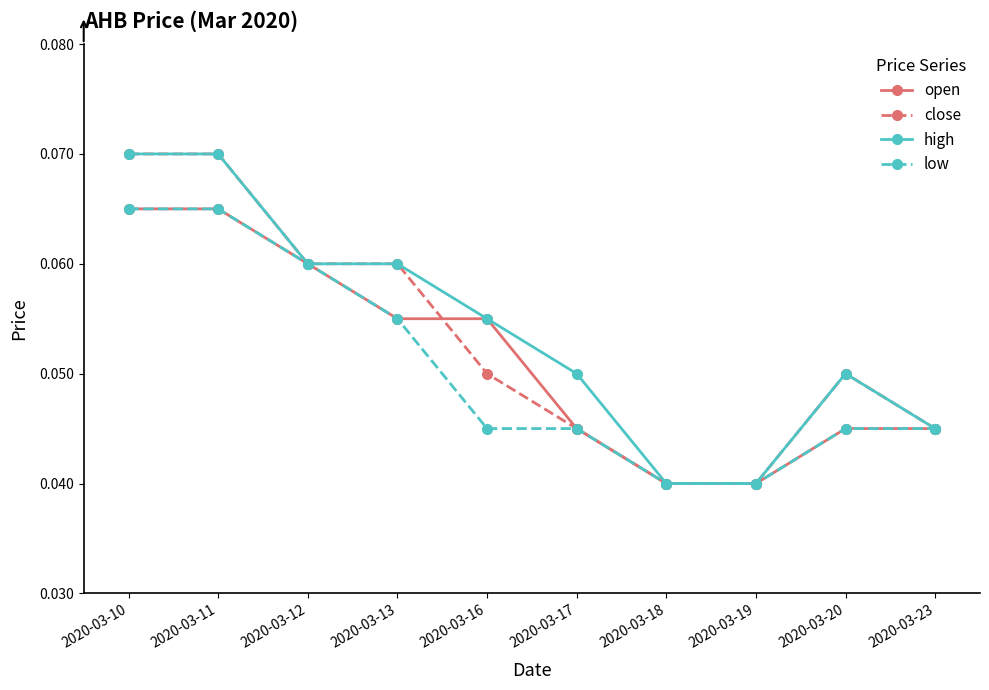

At how many categories does at least one series exceed 0?

10